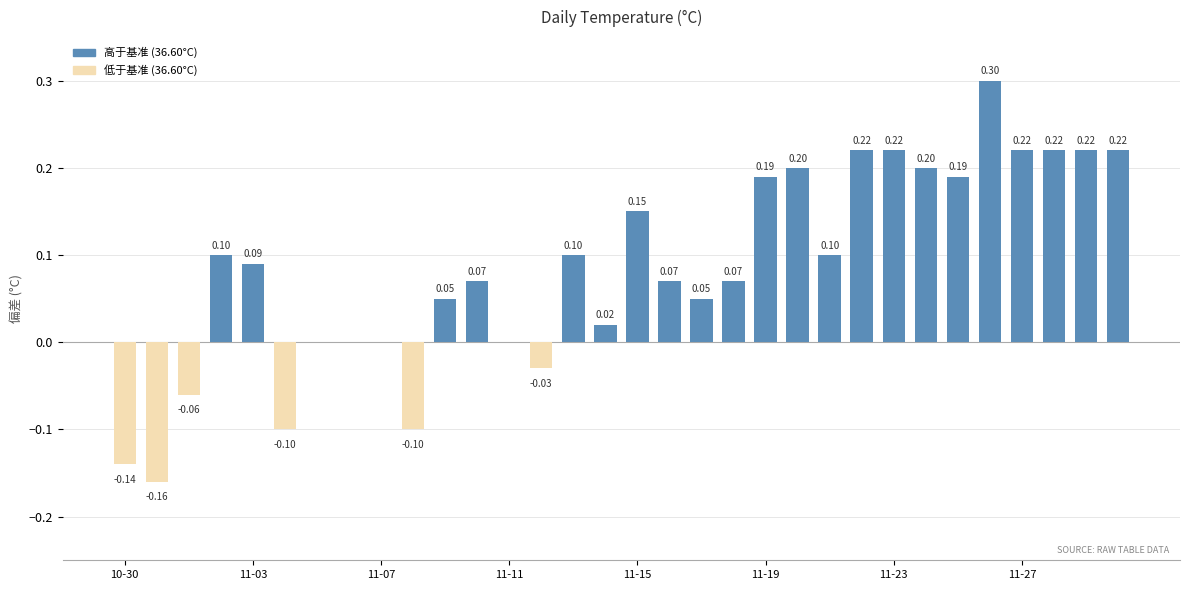

What is the sum of all values?

2.7